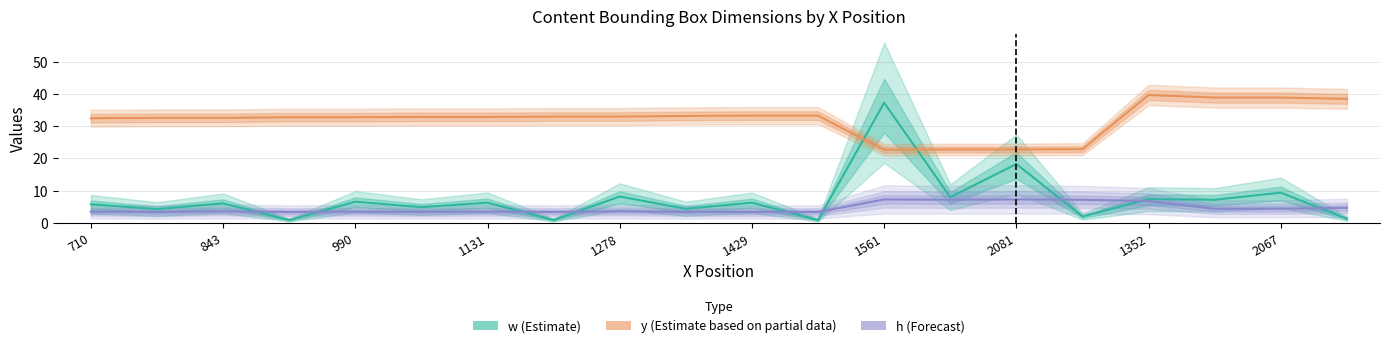

True or false: h (Forecast) and y (Estimate based on partial data) intersect in this chart.

False